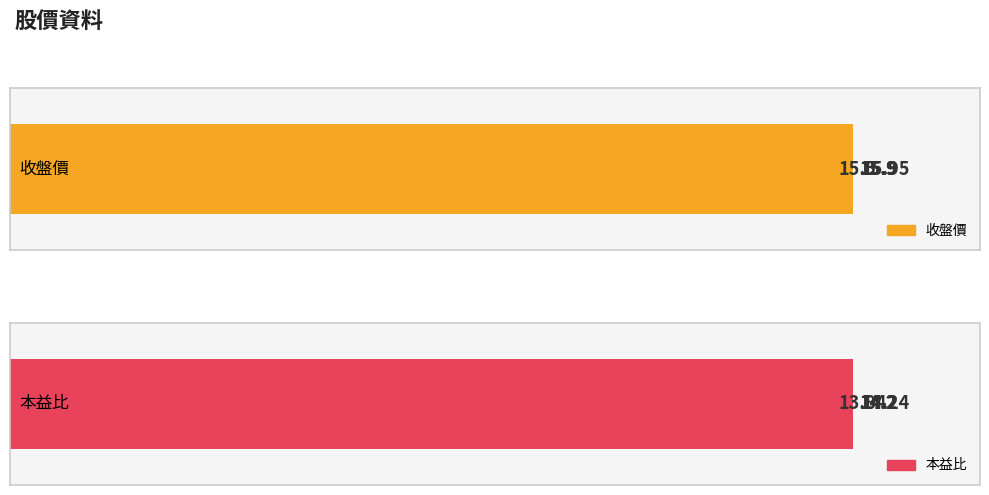

What is the lowest value of the 本益比 series?

13.8